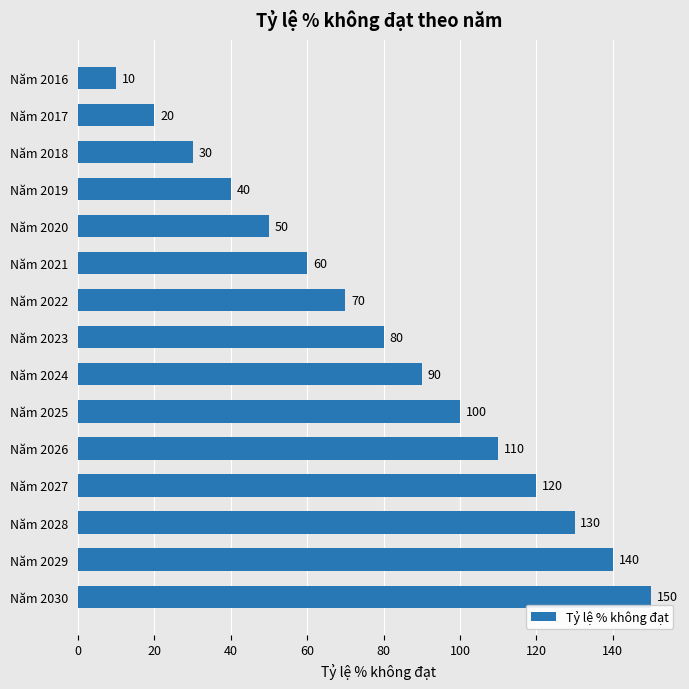

What is the average value?

80